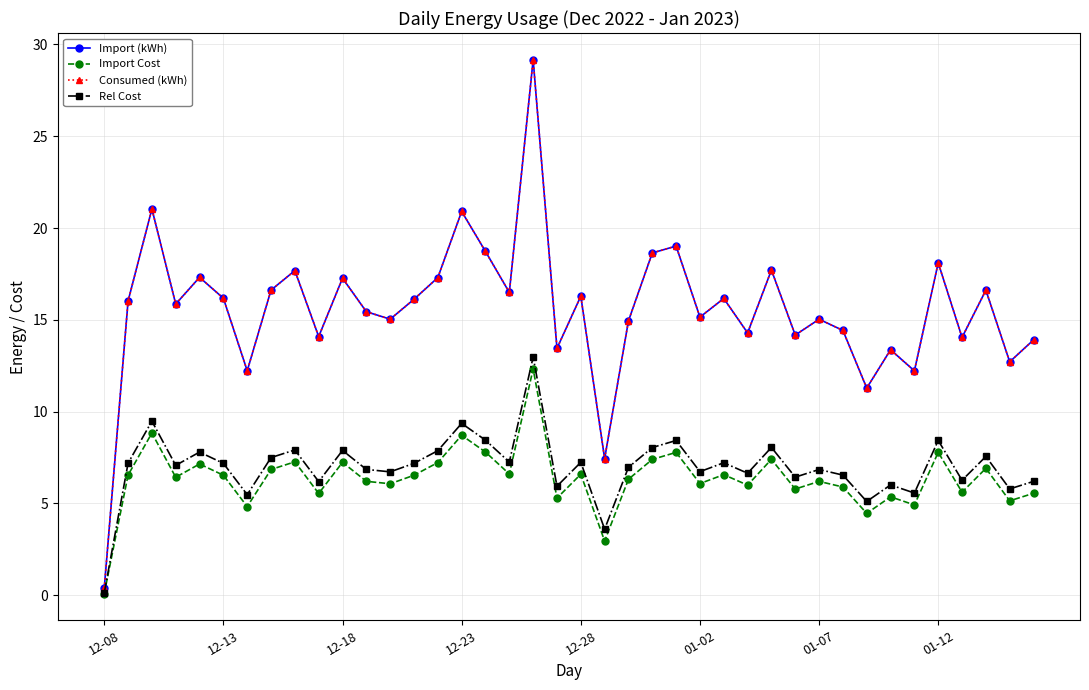

At how many categories does at least one series exceed 28?

1